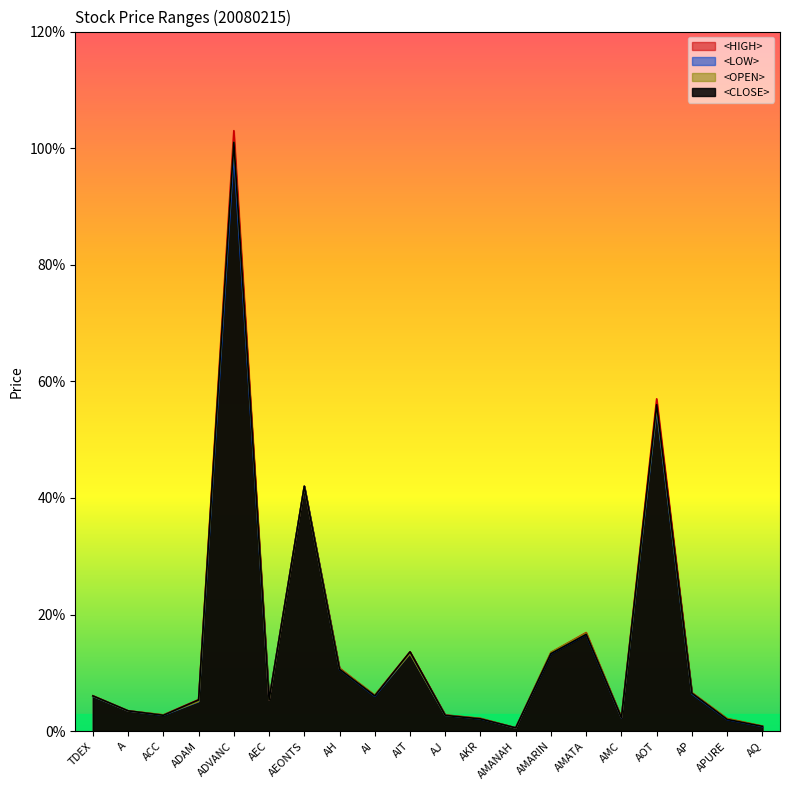

What is the difference between the maximum and minimum values in the <HIGH> series?

102.4